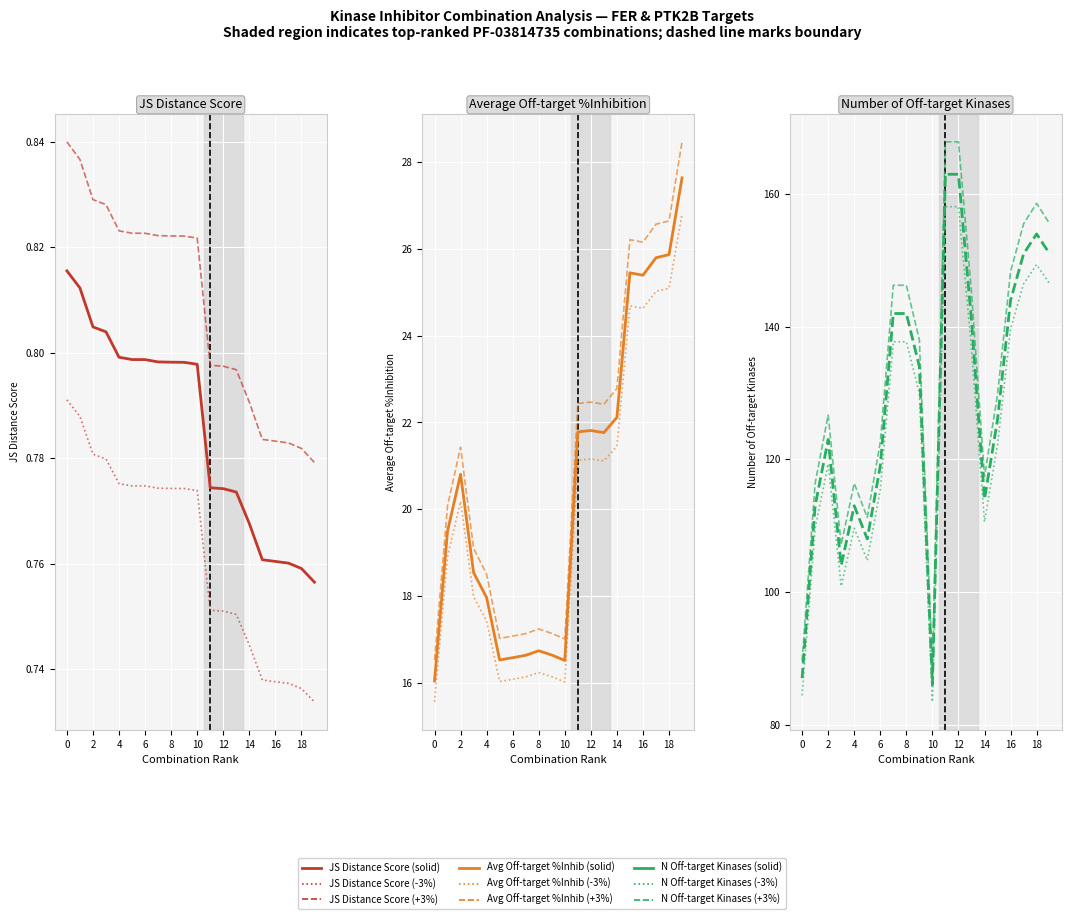

Rank the series by their average value, from lowest to highest.

JS Distance Score, Average off-target kinase %inhib, Number of off-target kinases